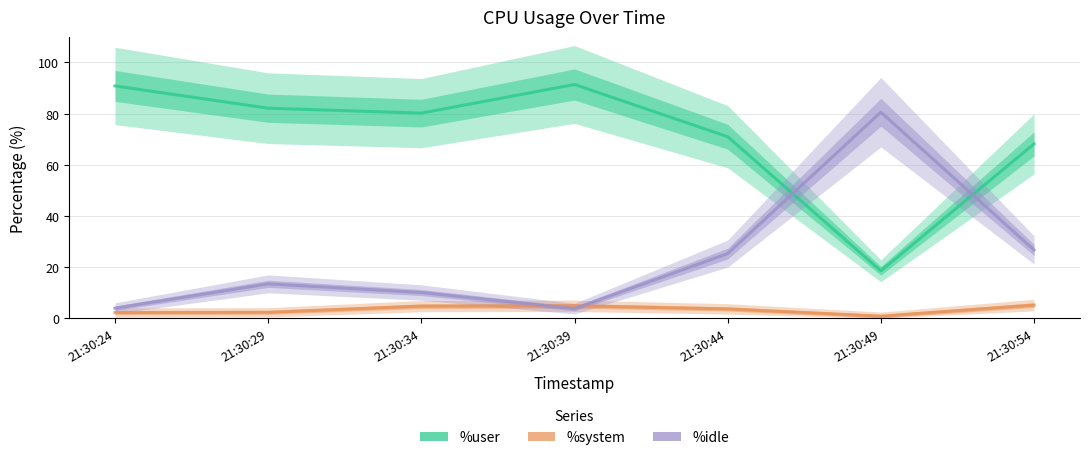

List the series in order of their overall mean, lowest first.

%system, %idle, %user